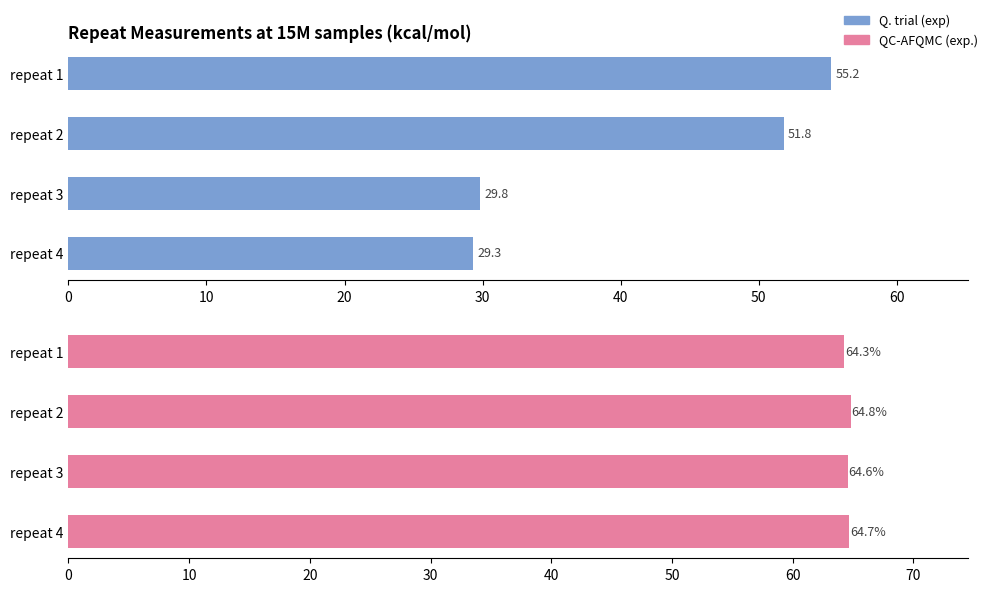

What is the value of the QC-AFQMC (exp.) bar at the 1st from the left?

64.3